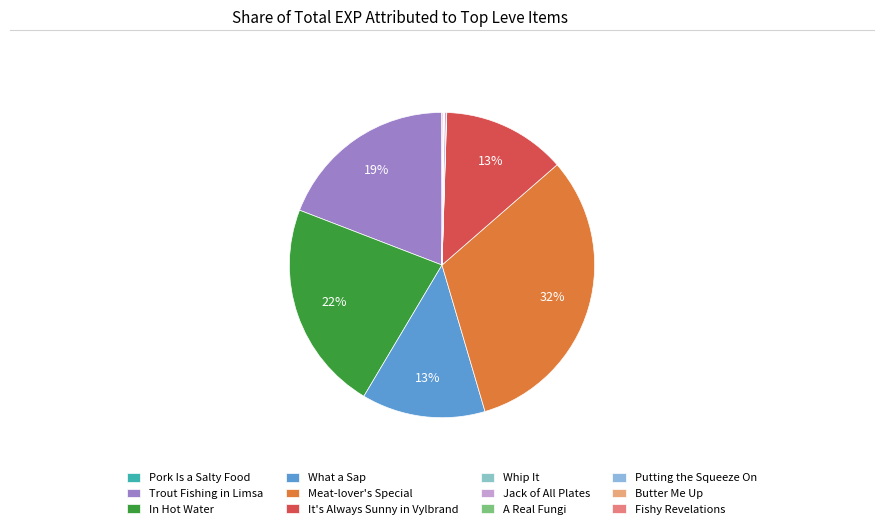

Is the sum of Meat-lover's Special and It's Always Sunny in Vylbrand greater than half?

No